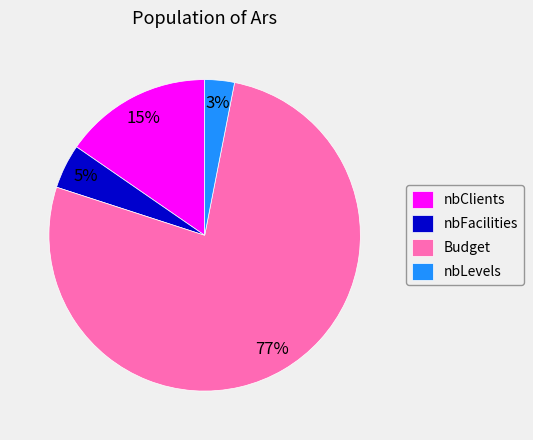

Which slice is the largest?

Budget